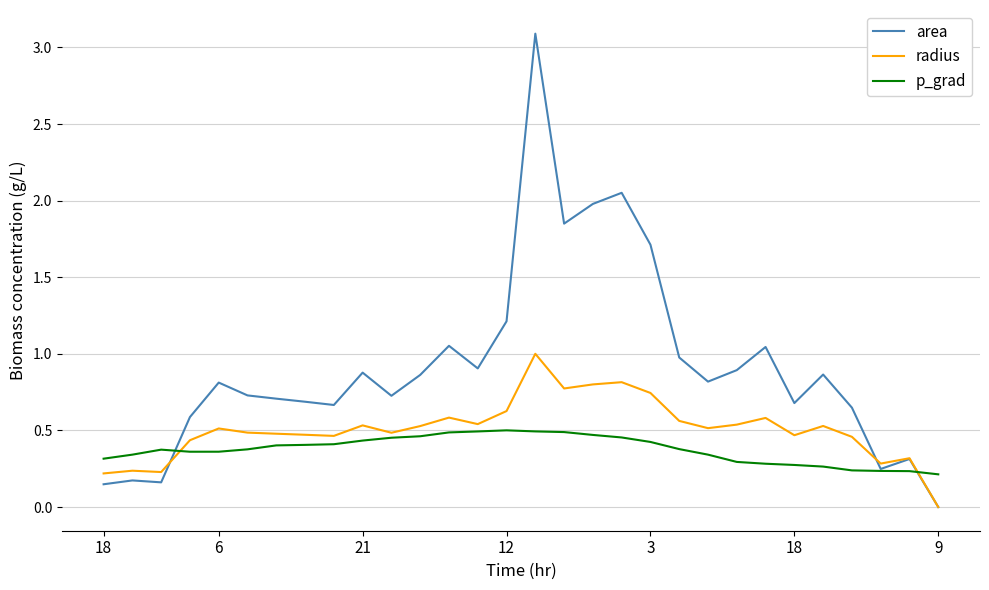

Which series has the widest spread of values?

area